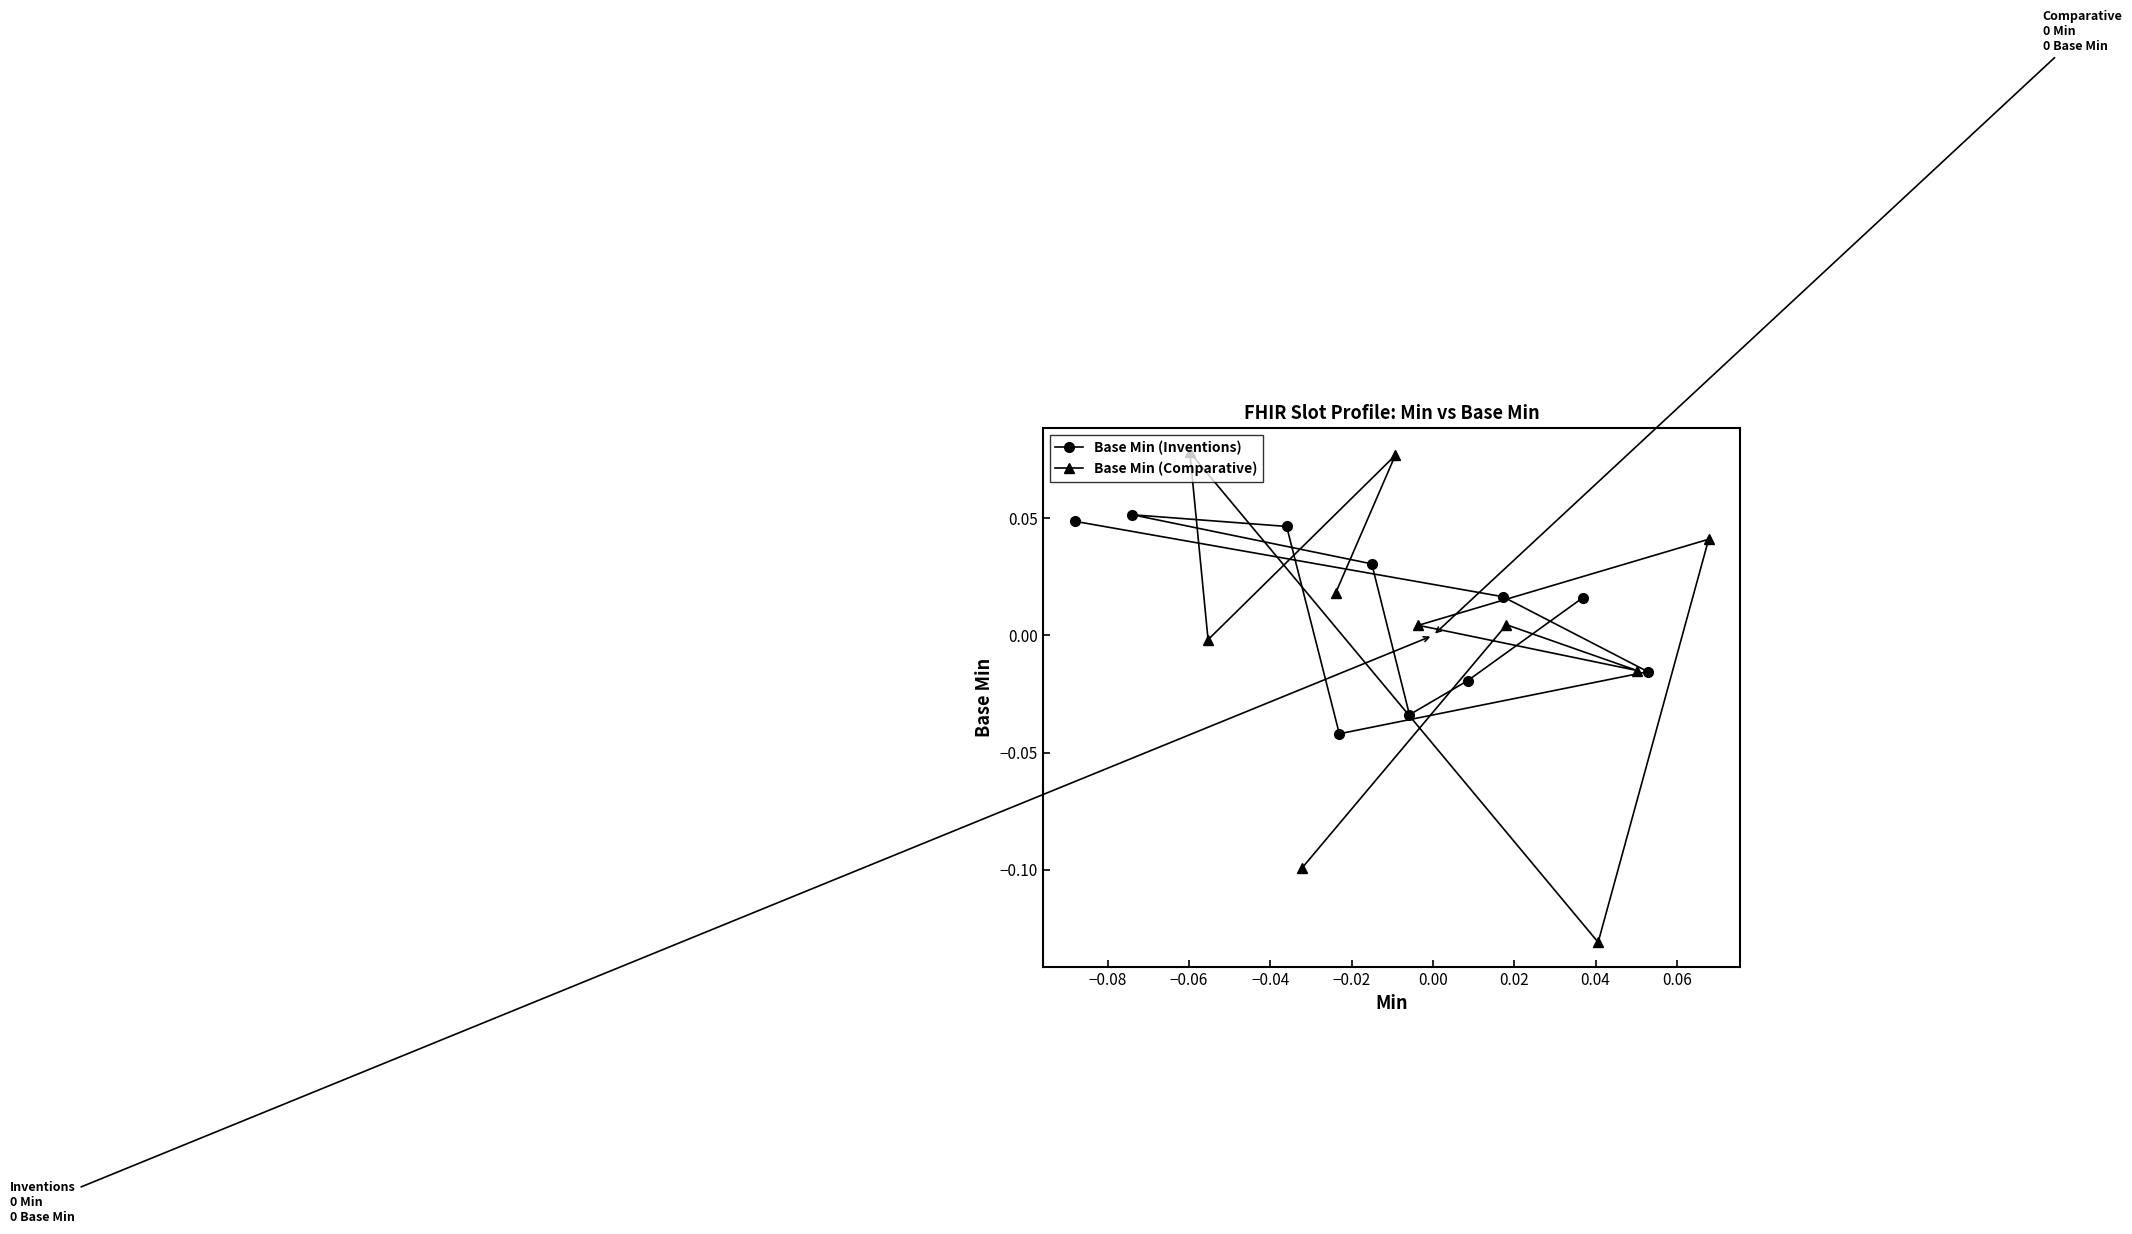

What is the maximum value shown in the chart?

0.1